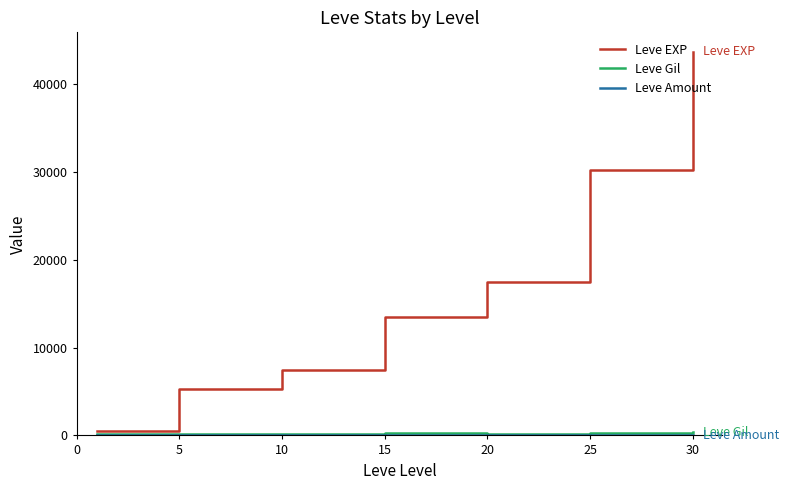

Which series has the largest total across all categories?

Leve EXP